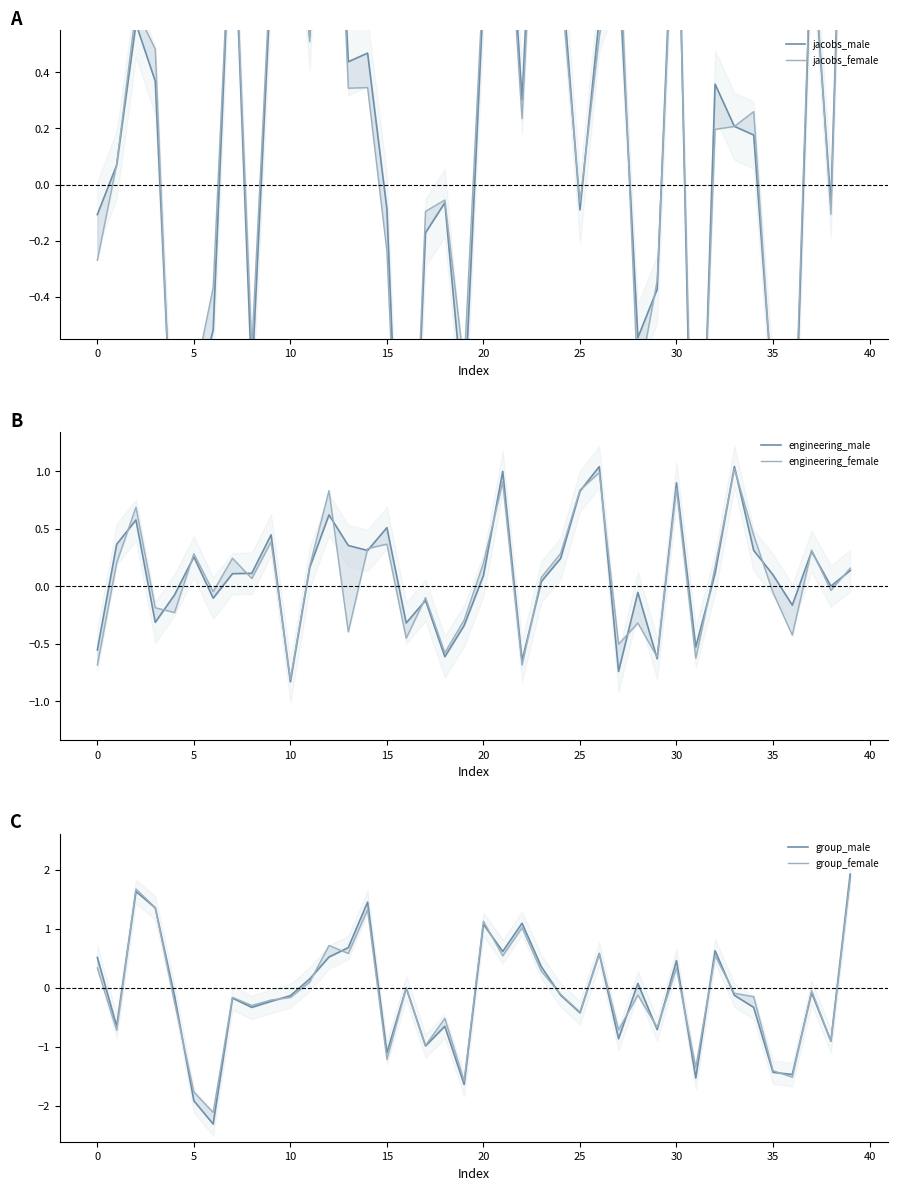

What is the difference between the maximum and minimum values in the jacobs_female series?

4.0